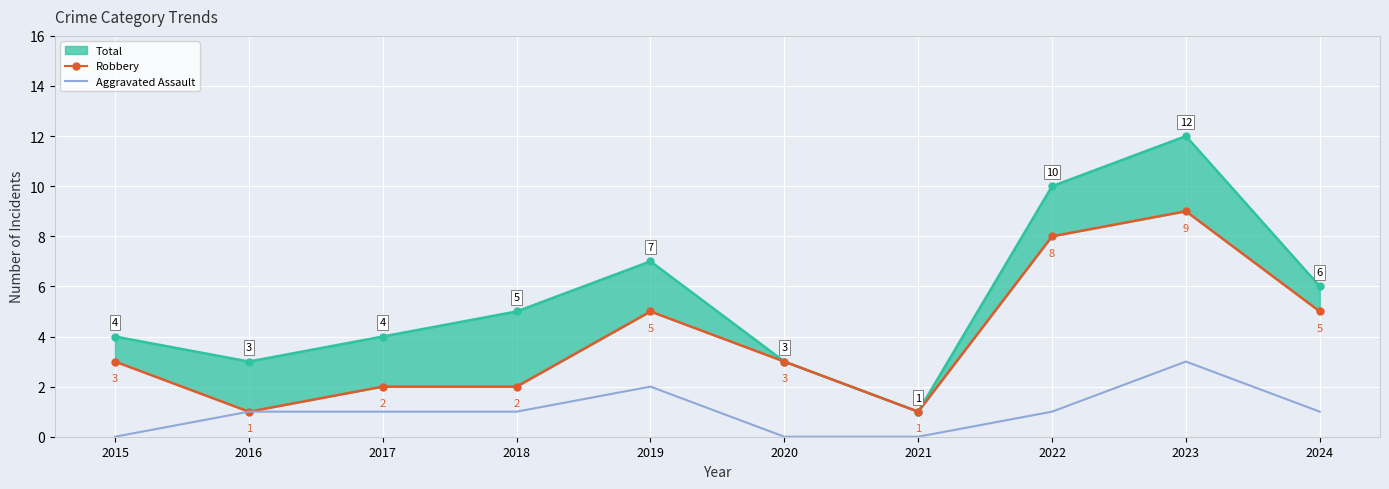

Which category has the highest value in the Aggravated Assault series?

2023